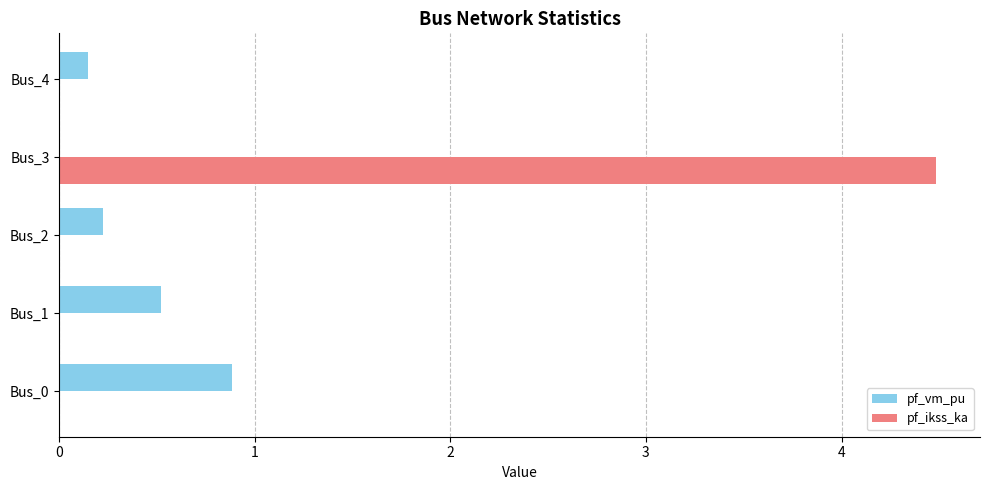

Read the pf_vm_pu value at Bus_1.

0.5